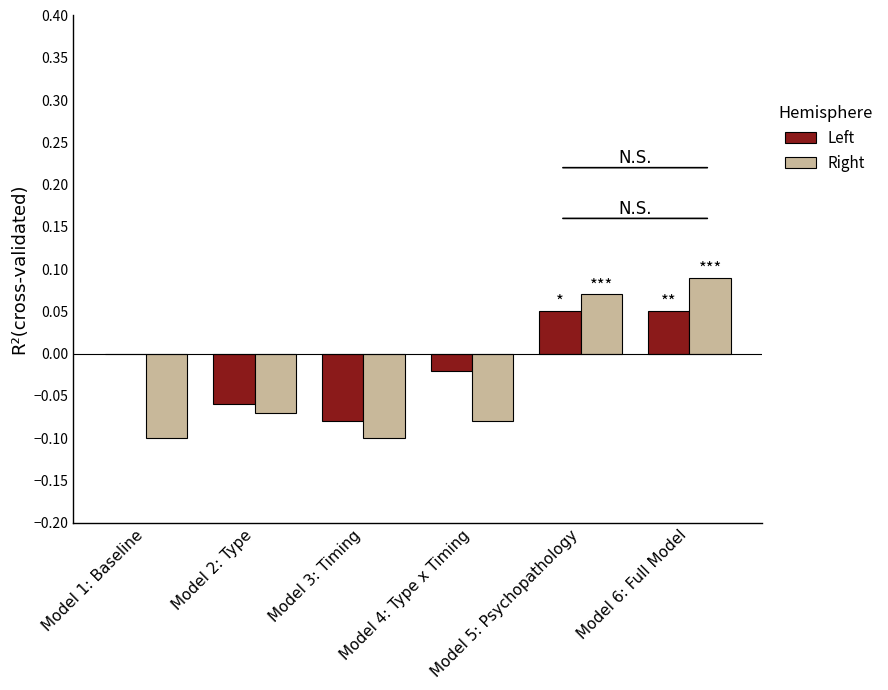

Count the number of data series in this chart.

2